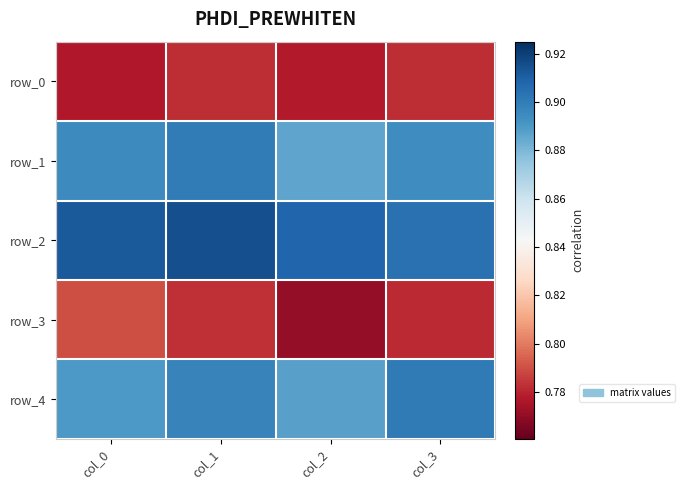

What is the average value of the row_3 series?

0.8